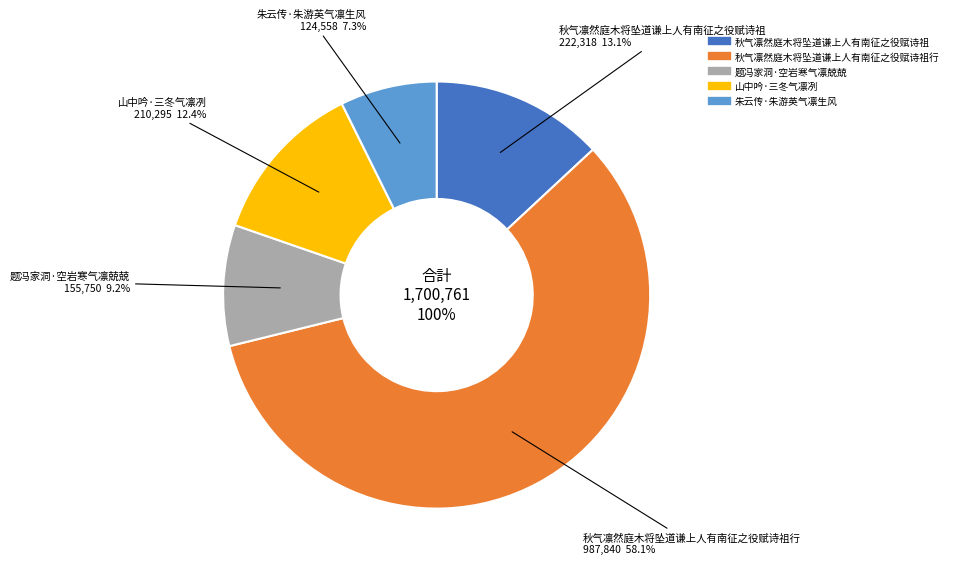

How much of the chart is everything except 秋气凛然庭木将坠道谦上人有南征之役赋诗祖?

86.9%